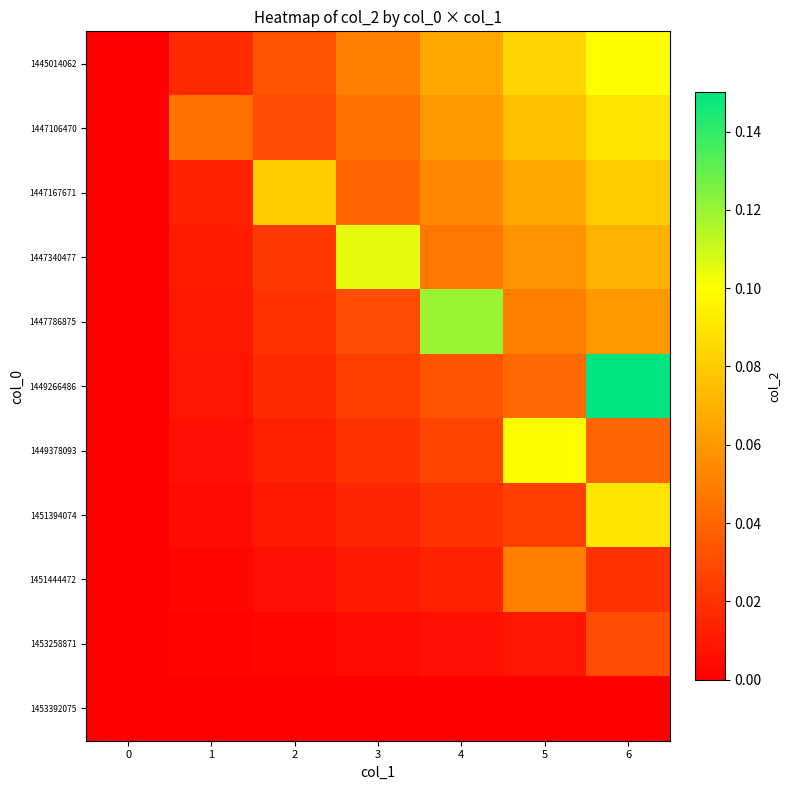

At how many categories does at least one series exceed 0?

6